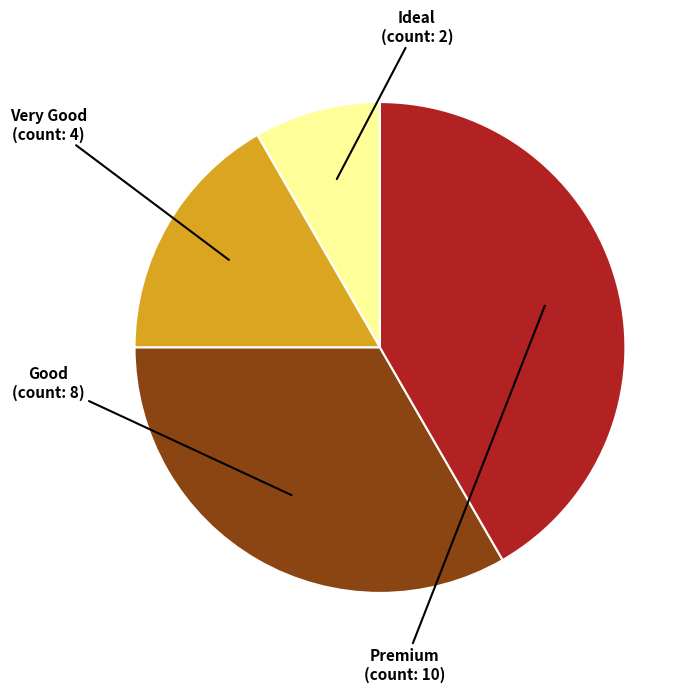

Does any single category account for the majority?

No